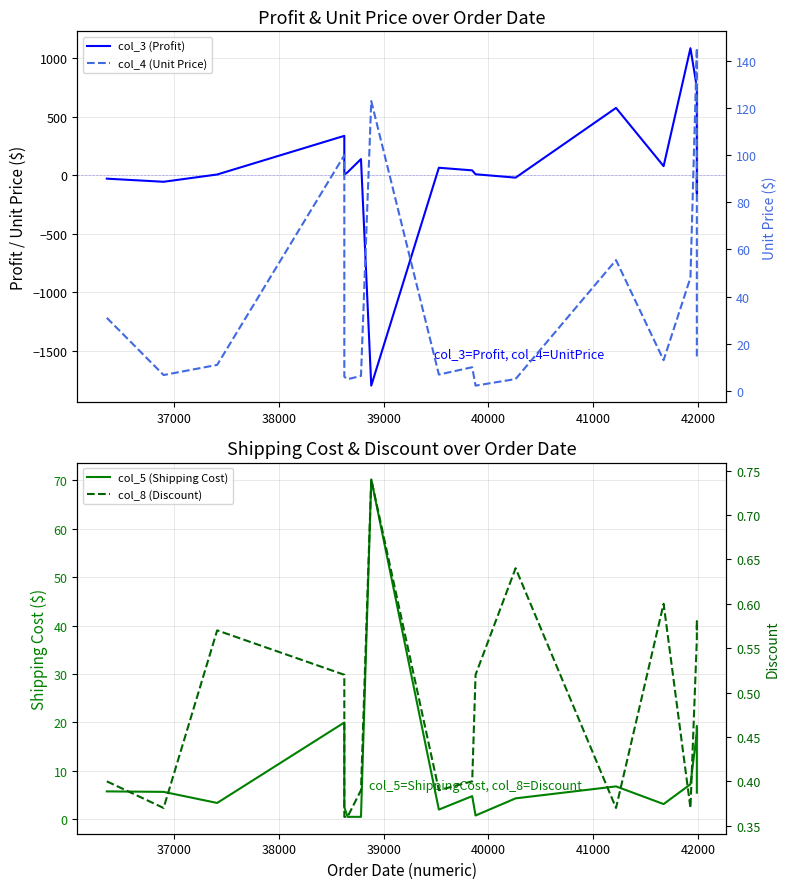

How many intersections are there between col_8 (Discount) and col_3 (Profit)?

6